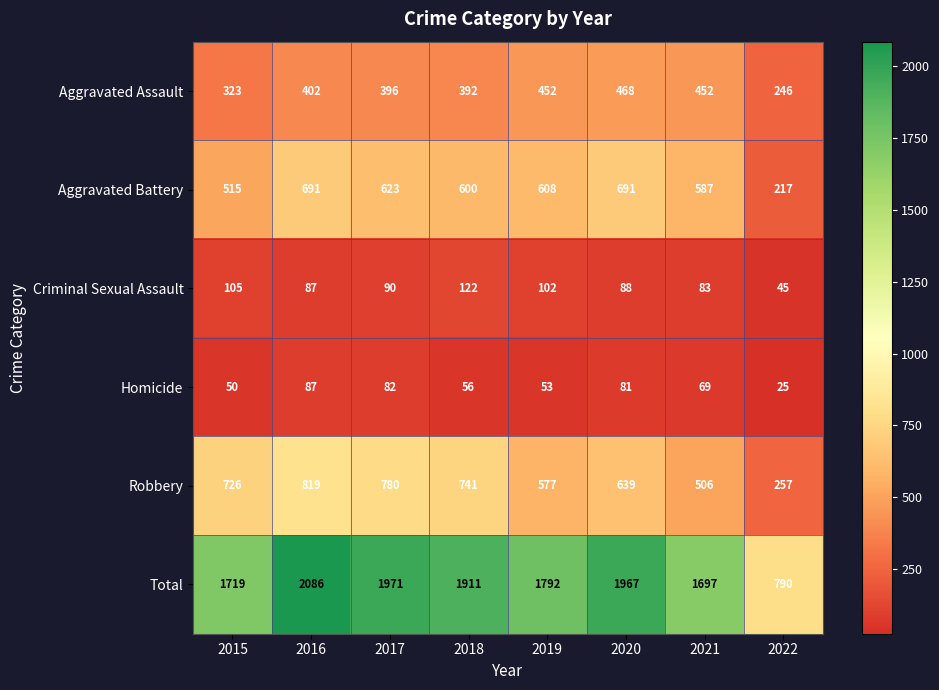

Is it true that Robbery equals 780 at 2017?

True